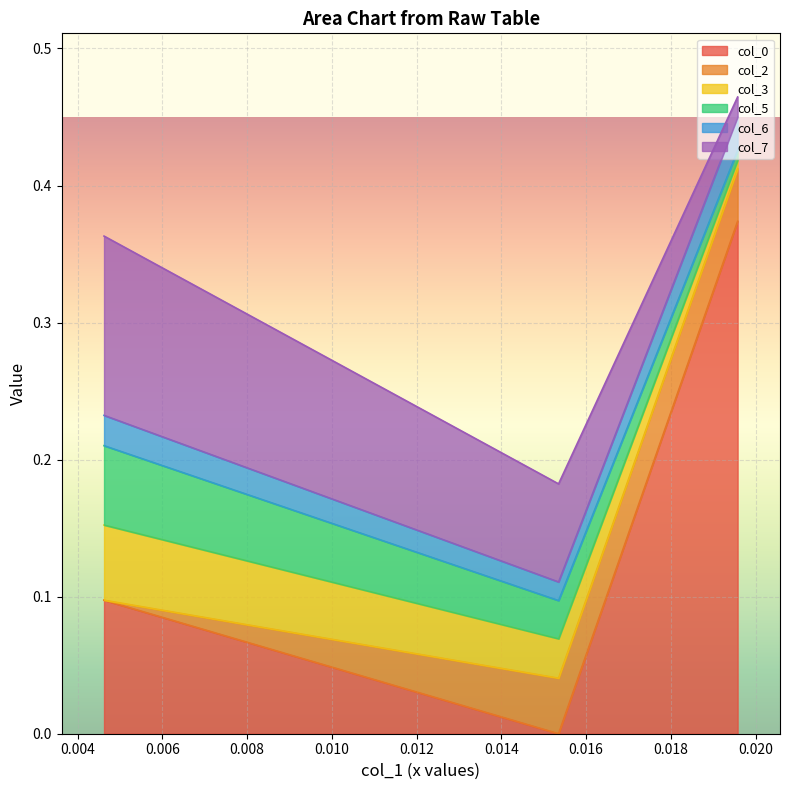

Reading left to right, extract all data points from this chart.

col_0: 0.019577=0.4	0.015351=-0.0	0.004624=0.1
col_2: 0.019577=0.0	0.015351=0.0	0.004624=-0.0
col_3: 0.019577=0.0	0.015351=0.0	0.004624=0.1
col_5: 0.019577=0.0	0.015351=0.0	0.004624=0.1
col_6: 0.019577=0.0	0.015351=0.0	0.004624=0.0
col_7: 0.019577=0.0	0.015351=0.1	0.004624=0.1